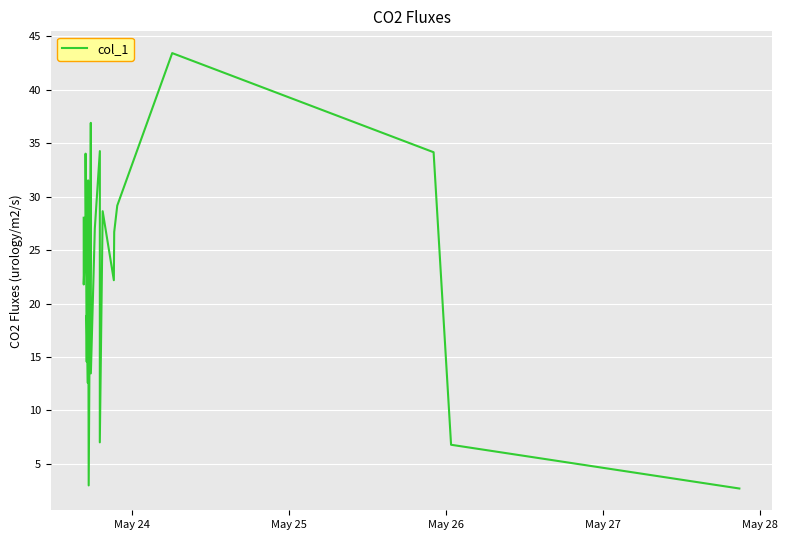

Reading left to right, what are all the values shown in this chart?

28.0	21.8	26.7	34.0	14.6	18.9	12.6	12.6	31.5	3.0	33.4	36.9	13.5	27.0	34.3	7.0	28.6	22.2	26.7	29.2	43.4	34.2	6.8	2.7